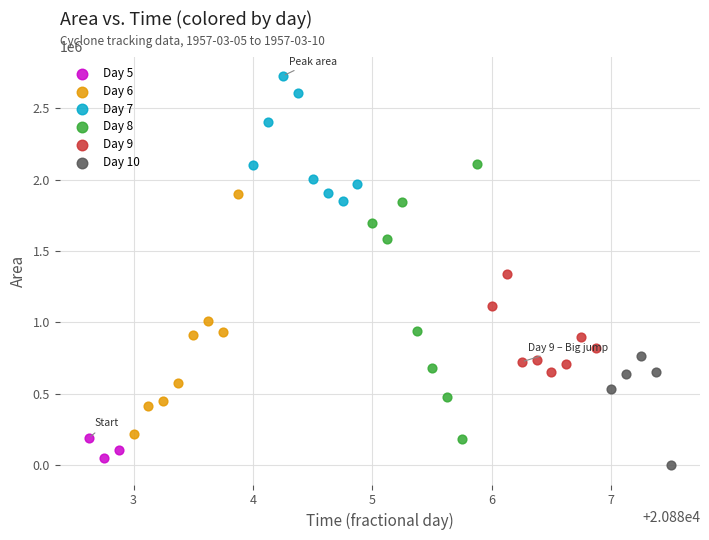

Which series has the largest Y range (max minus min)?

Day 8